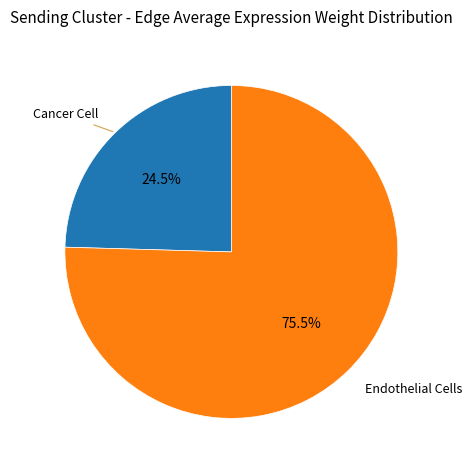

What is the majority slice?

Endothelial Cells